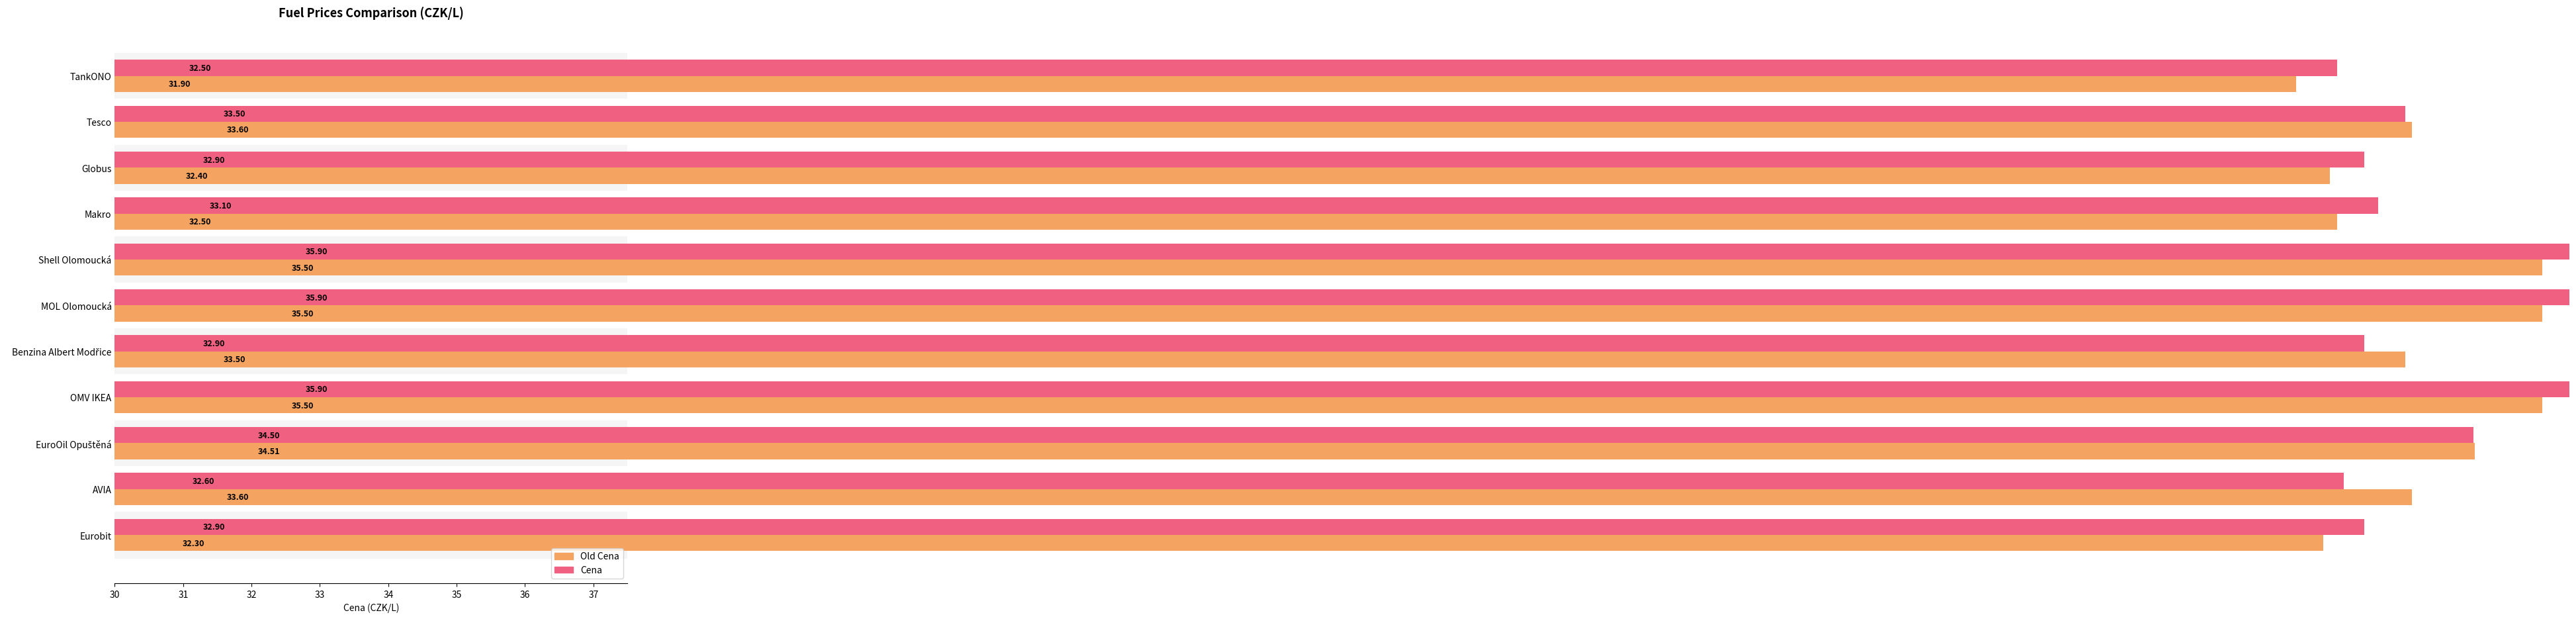

List the series in order of their peak value, highest first.

Cena, Old Cena